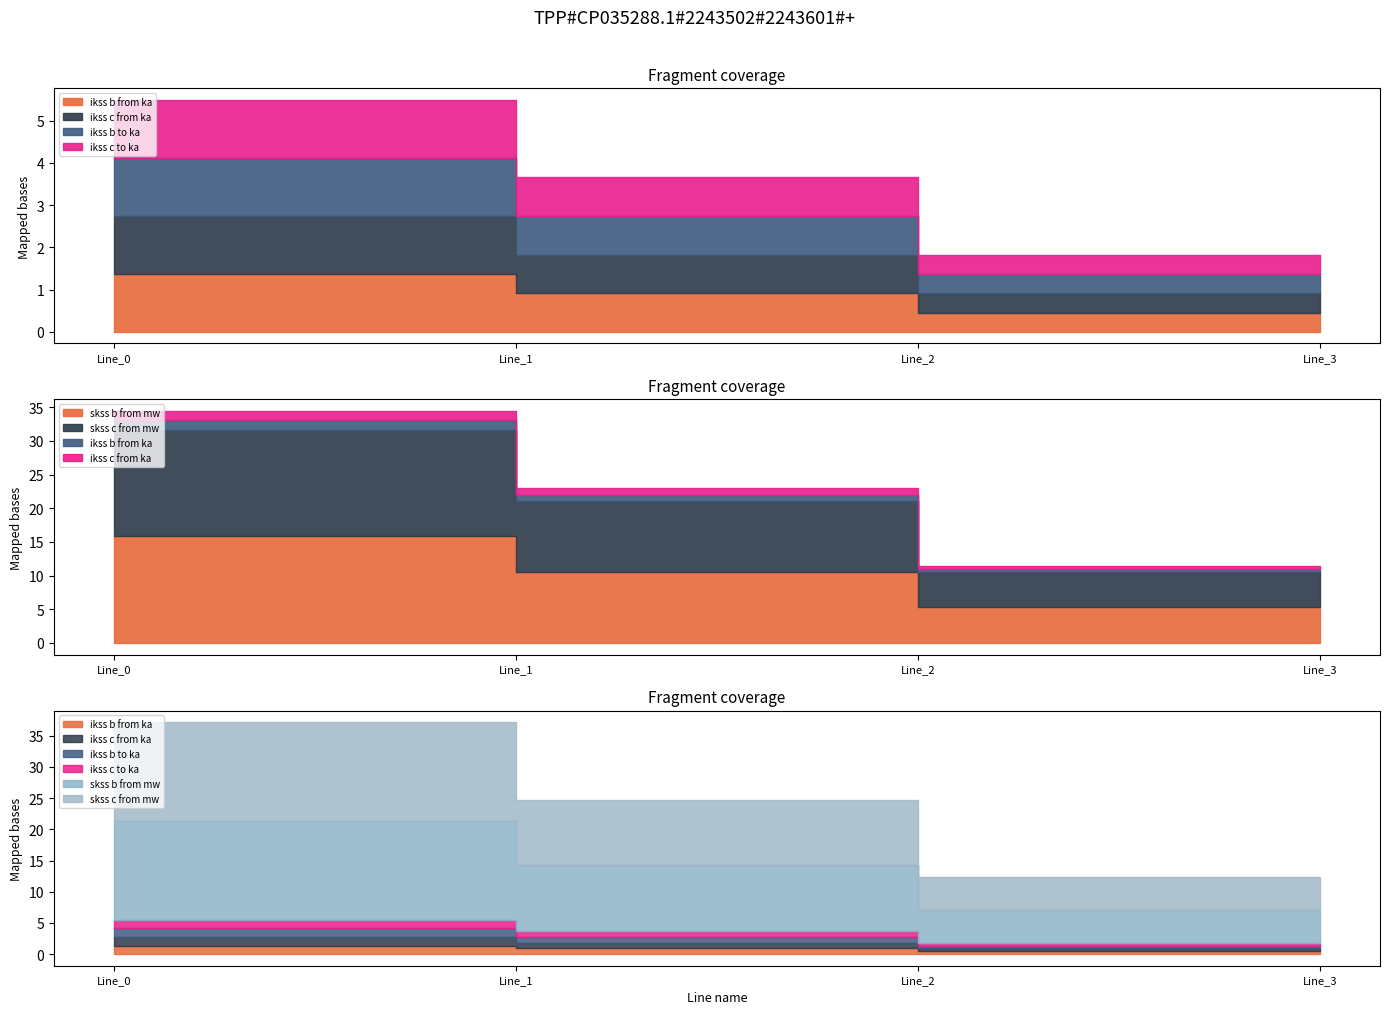

At which category does pf_ikss_c_to_ka reach its first local valley?

Line_2